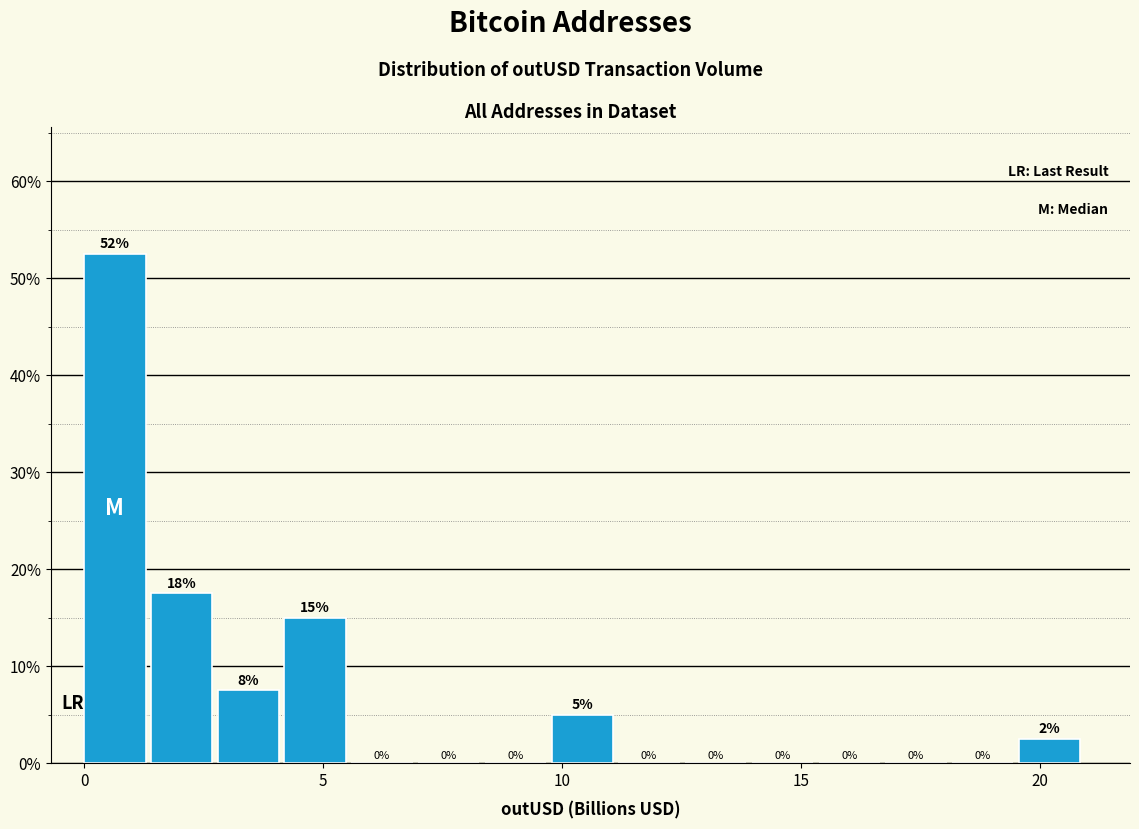

Around what value on the x-axis is the tallest bar? Give the approximate position of its centre, as read against the axis.

0.5